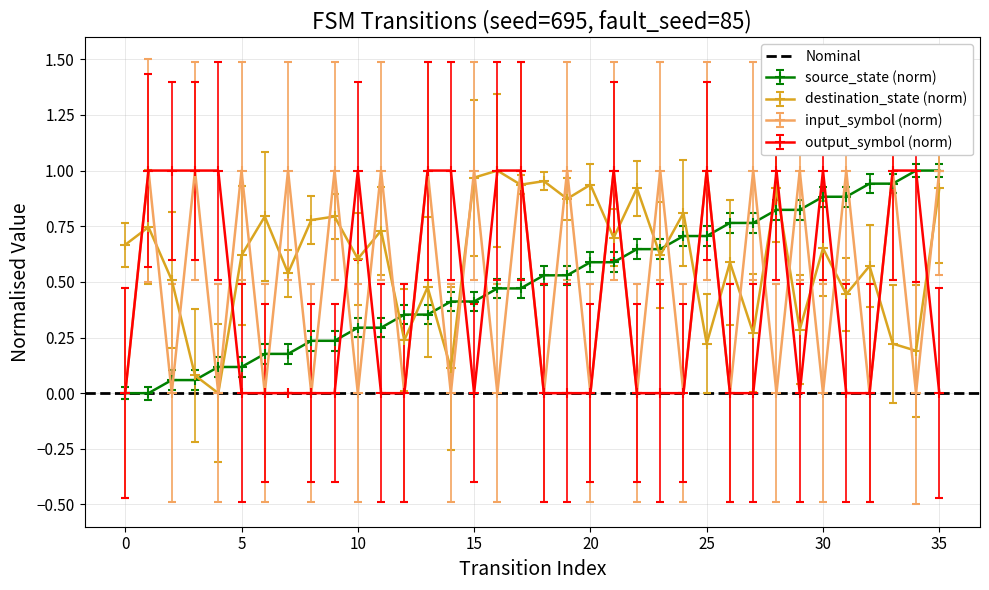

What is the difference between the second highest and second lowest values in the source_state series?

1.0